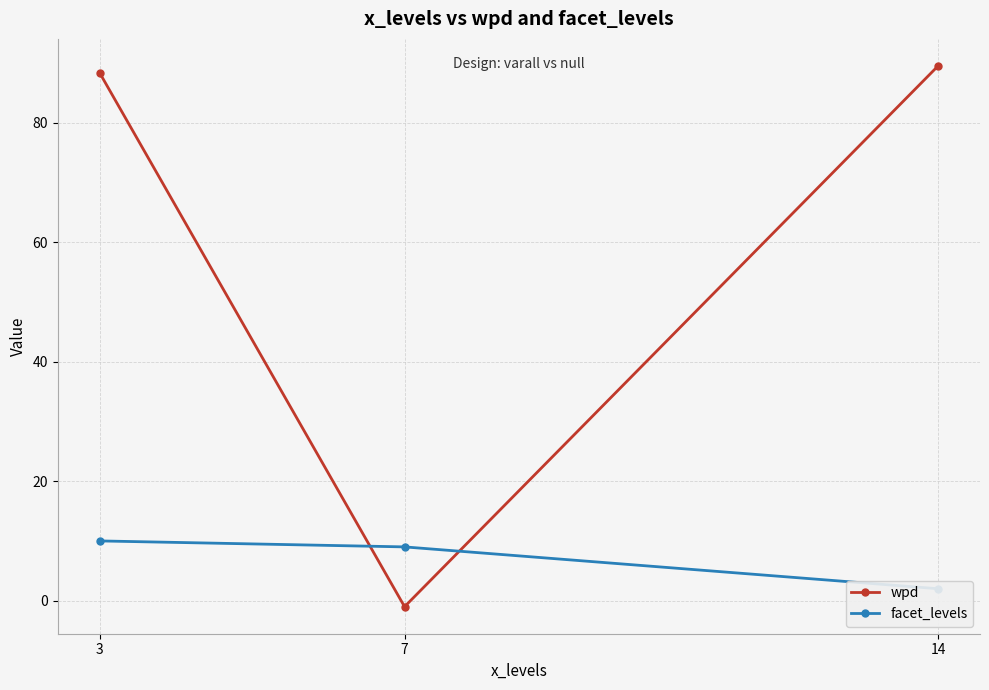

Rank the categories by facet_levels value from highest to lowest.

3, 7, 14